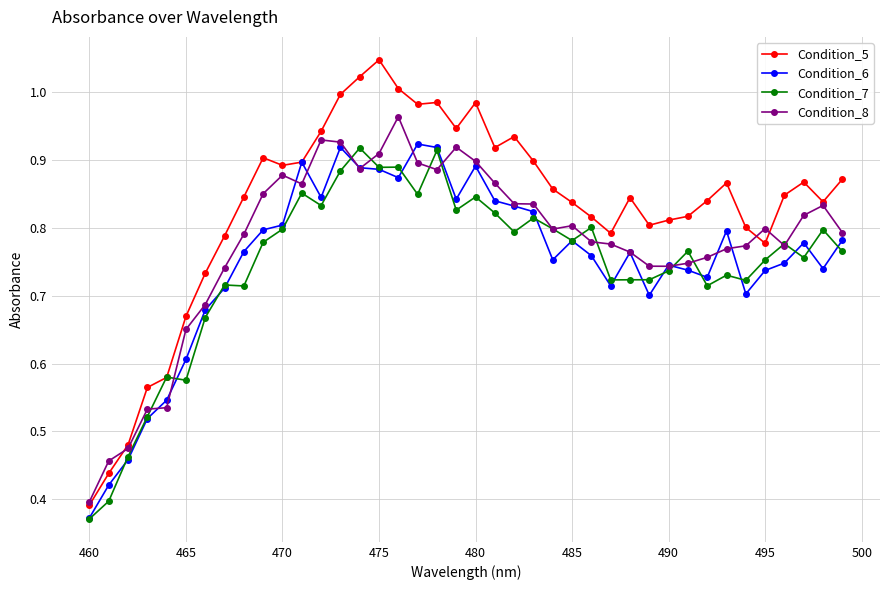

True or false: Condition_8 has more than 0 interior local peaks.

True